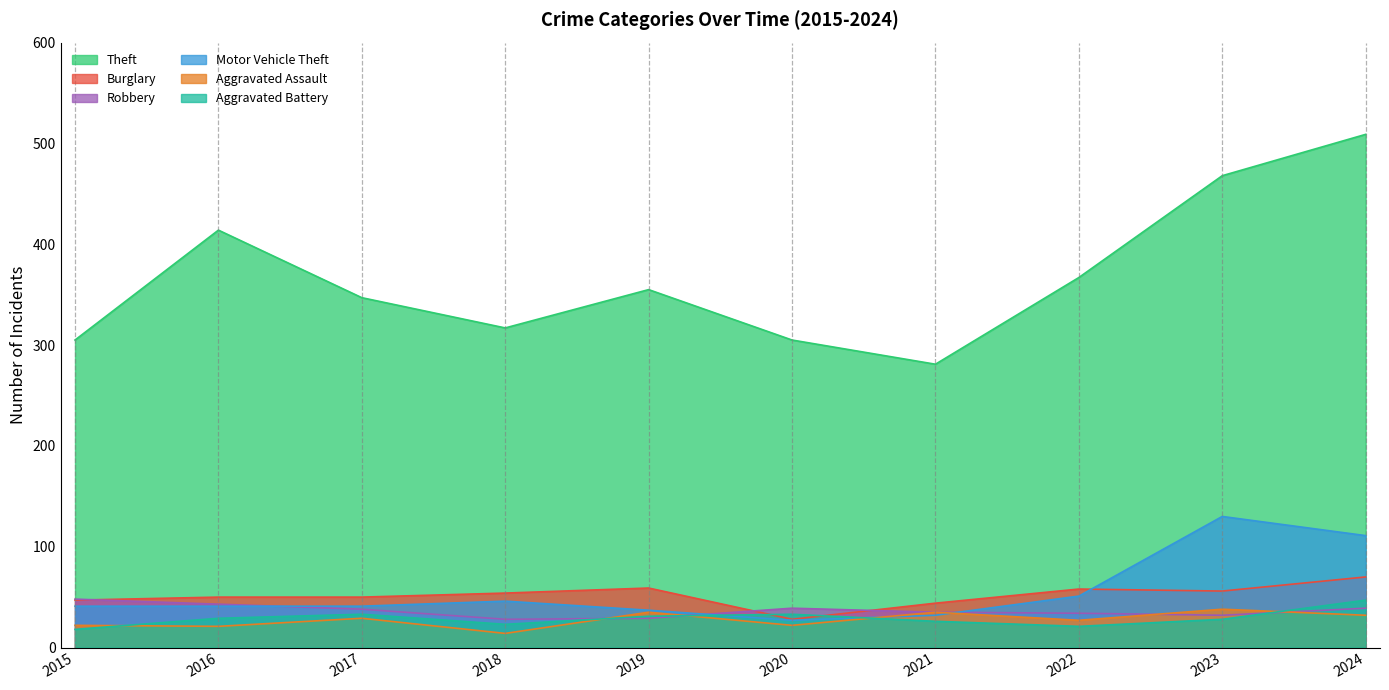

What is the sum of all Motor Vehicle Theft values?

557